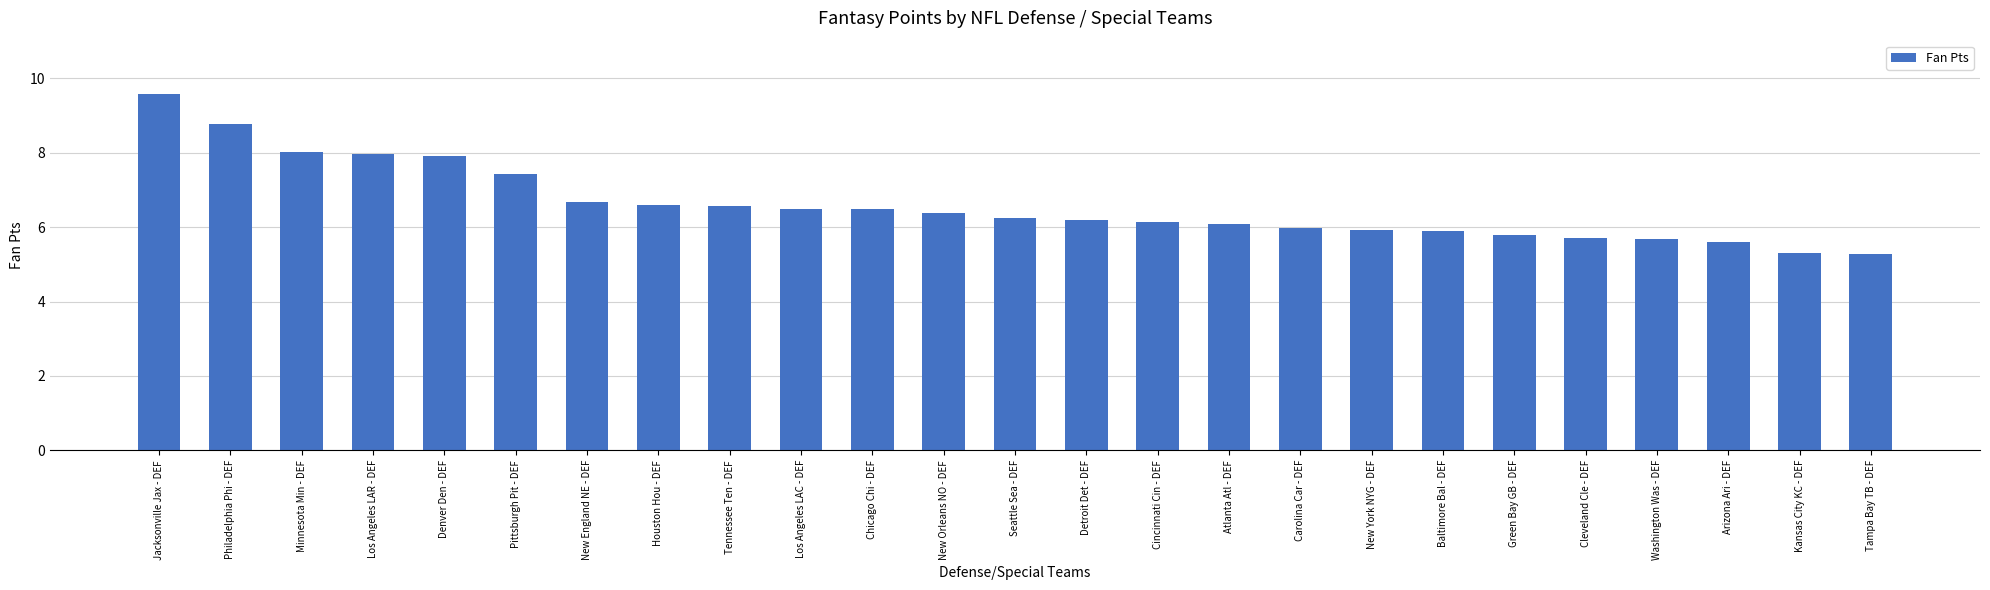

What is the label of the 5th bar from the right?

Cleveland Cle - DEF